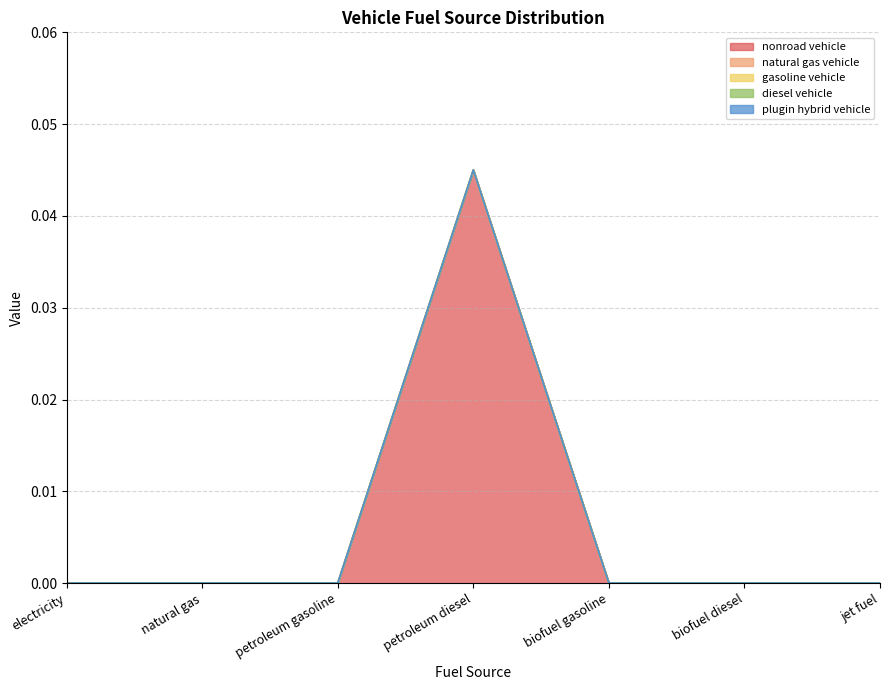

What position from the right is biofuel diesel?

2